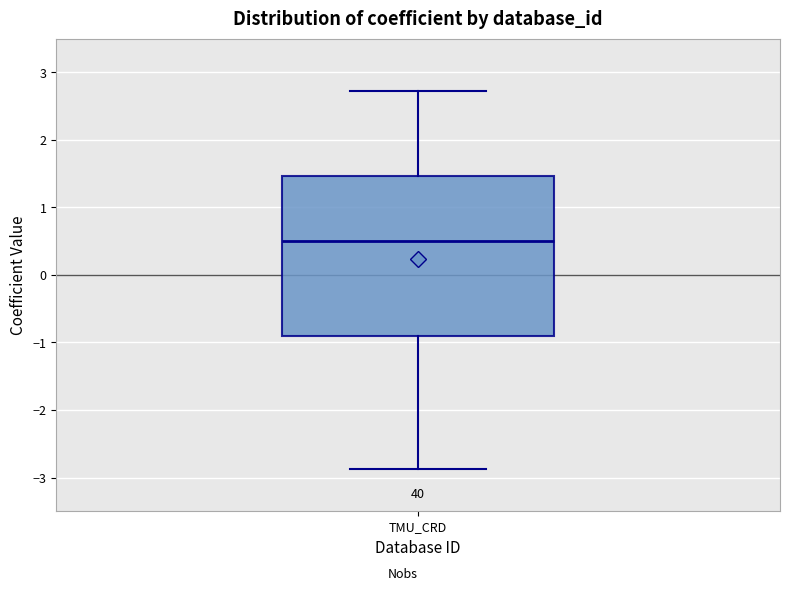

Where does the lower whisker of the box for TMU_CRD end on the y-axis? The values are not printed on the chart, so give them approximately, as read against the axis.

-2.9